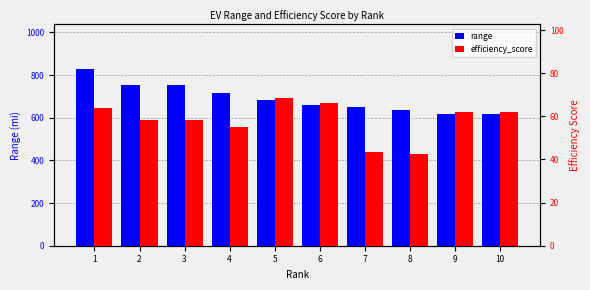

The range series shows 618.0 at 10. True or false?

True